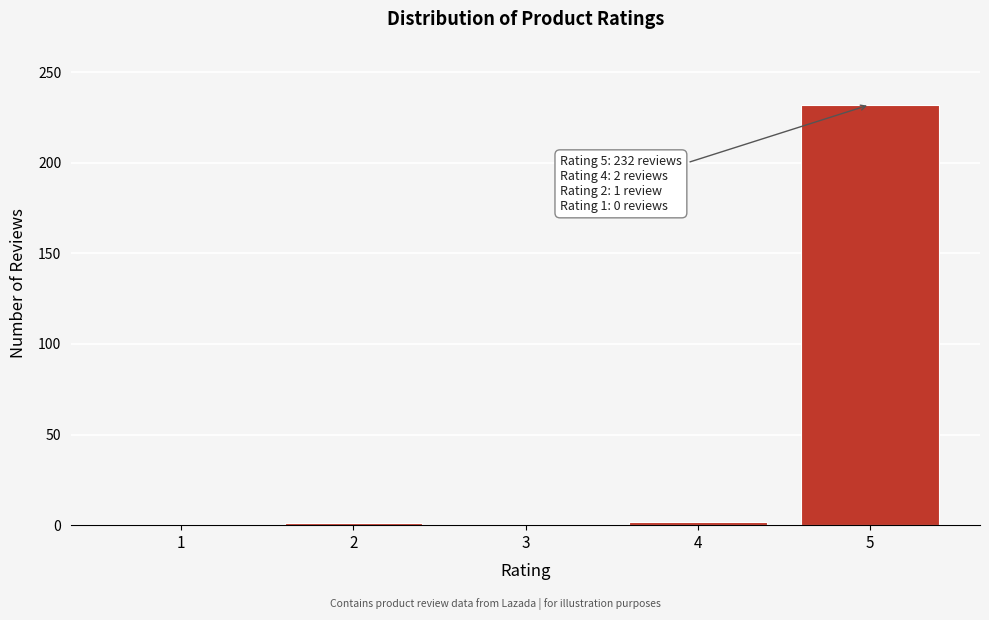

Is it true that the value at 5 is 67?

False